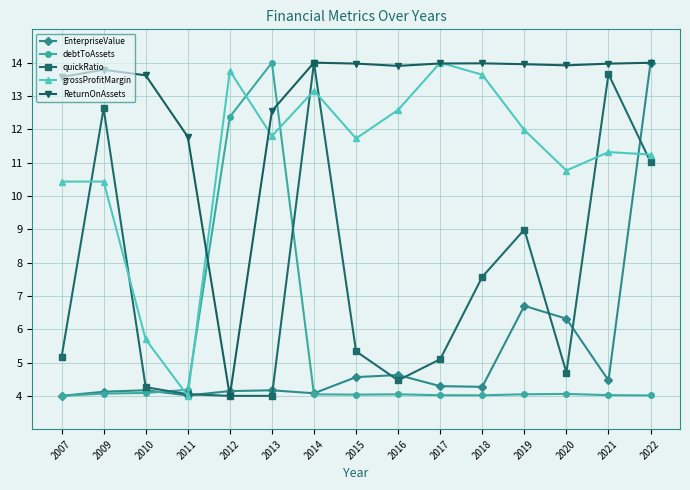

At which label does EnterpriseValue reach its peak?

2022